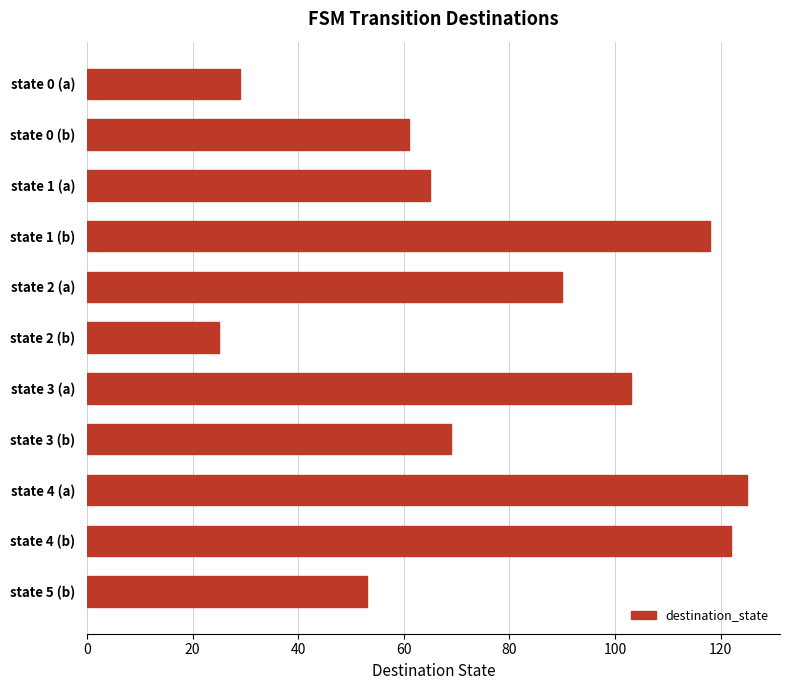

The chart shows a value of 201 at state 4 (a). True or false?

False